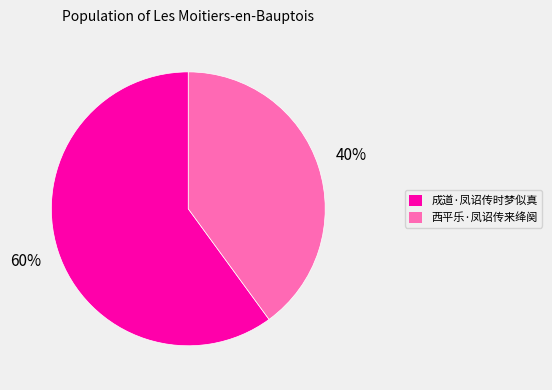

Which category has the biggest portion of the pie?

成道·凤诏传时梦似真